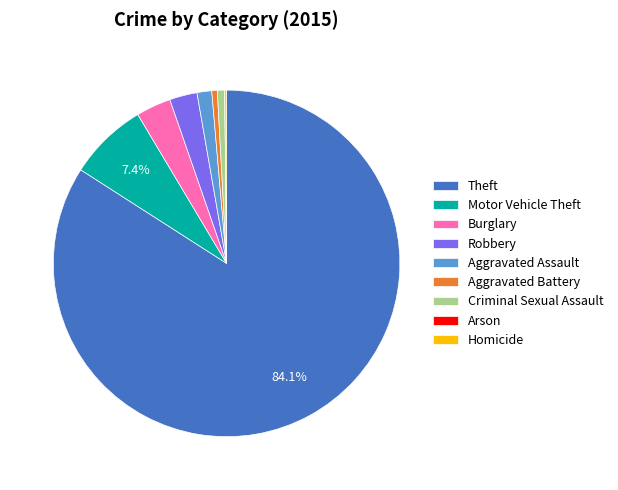

To the nearest percent, what portion does Motor Vehicle Theft represent?

7%